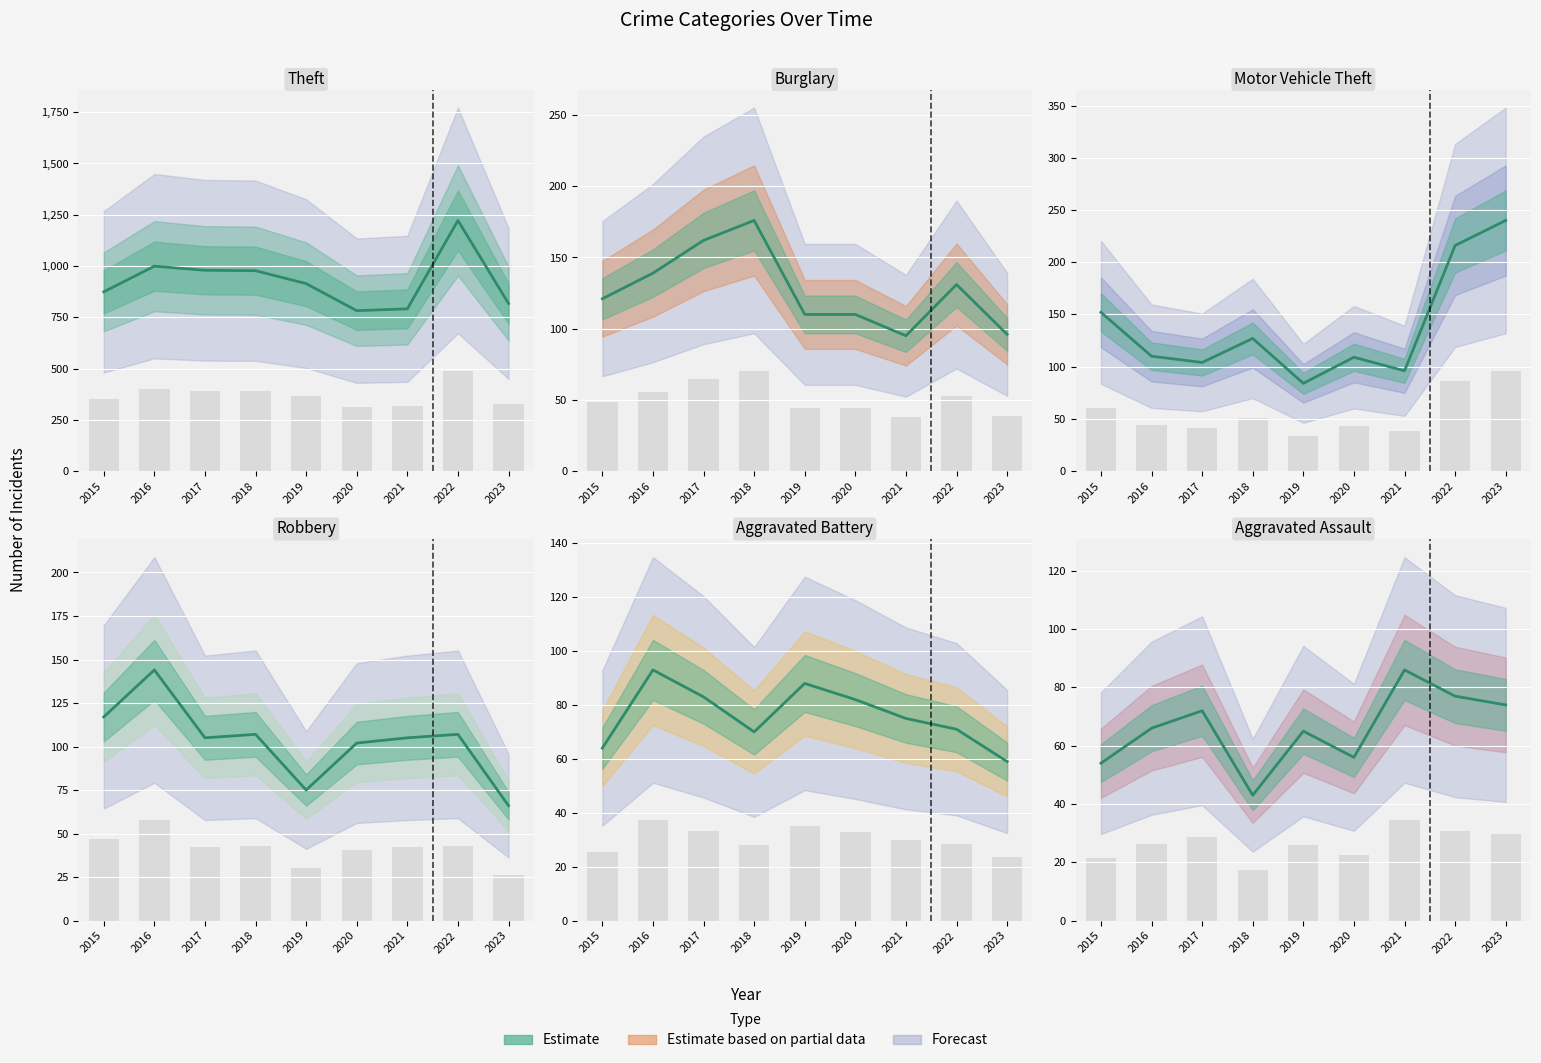

Where is Robbery nearest to the value 105?

2017